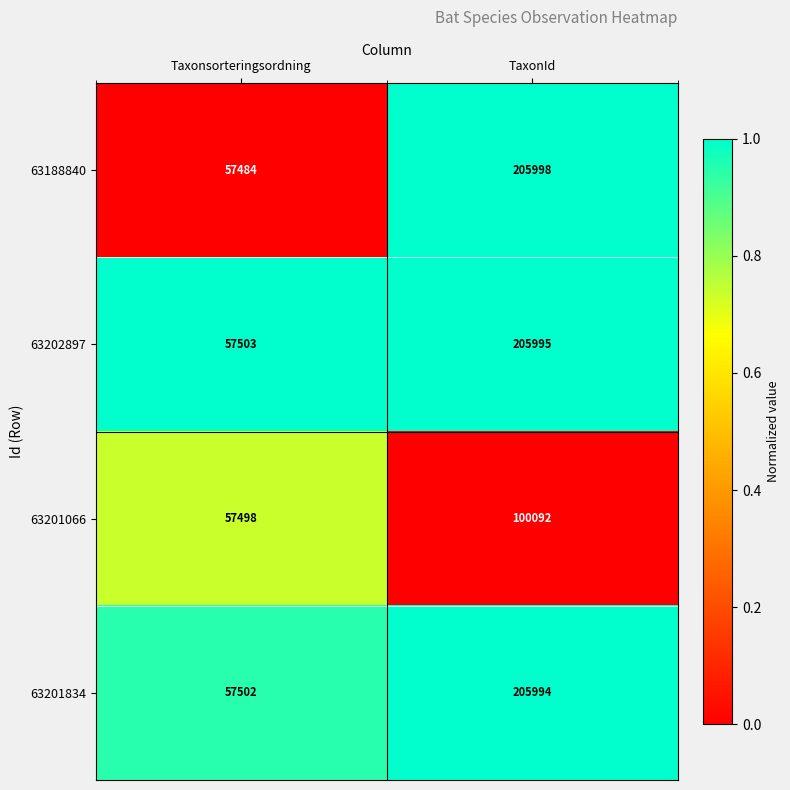

What is the greatest value displayed?

205998